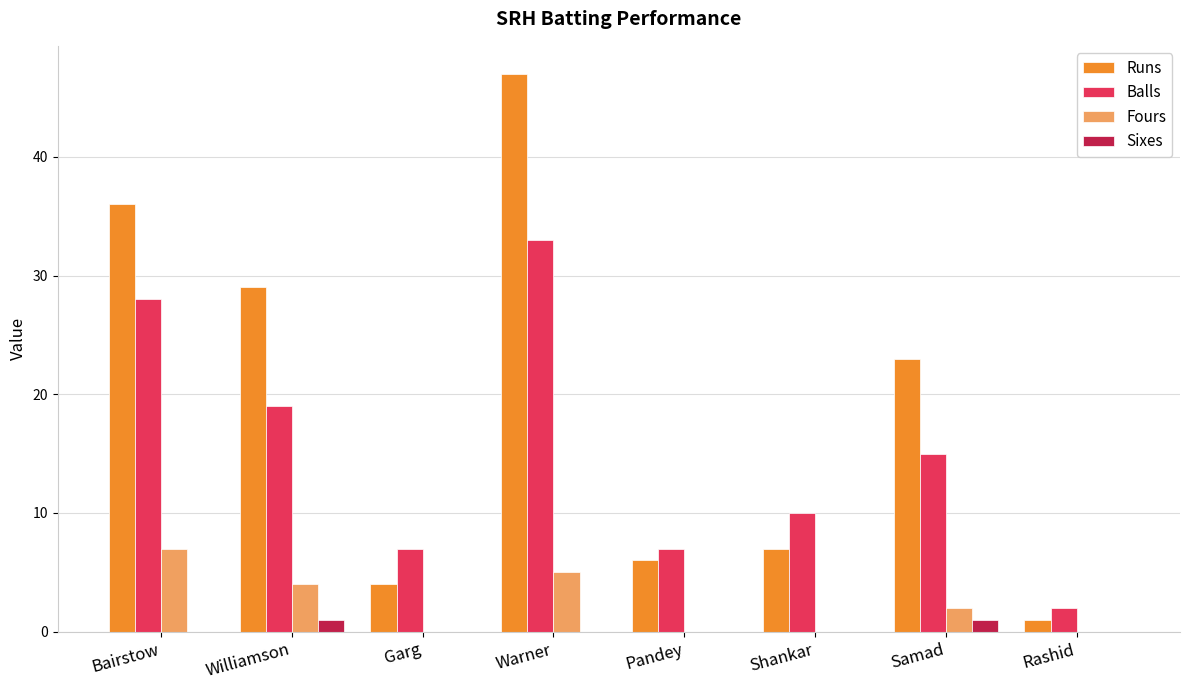

The value of Runs at Warner is 64. True or false?

False